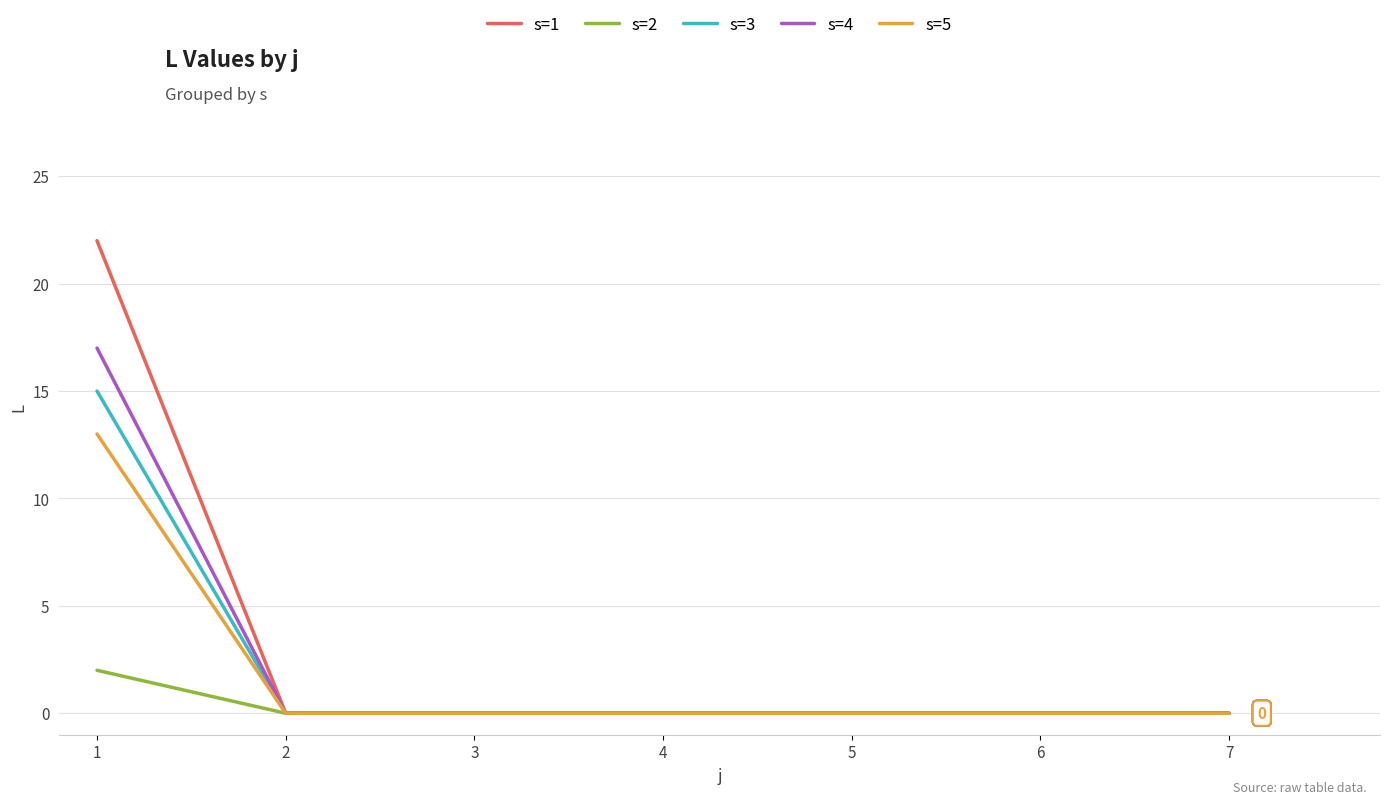

Rank the series by their maximum value, from lowest to highest.

s=2, s=5, s=3, s=4, s=1